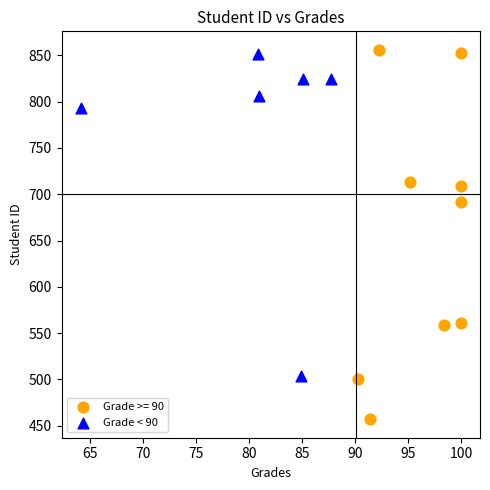

Which series has the largest Y range (max minus min)?

Grade >= 90